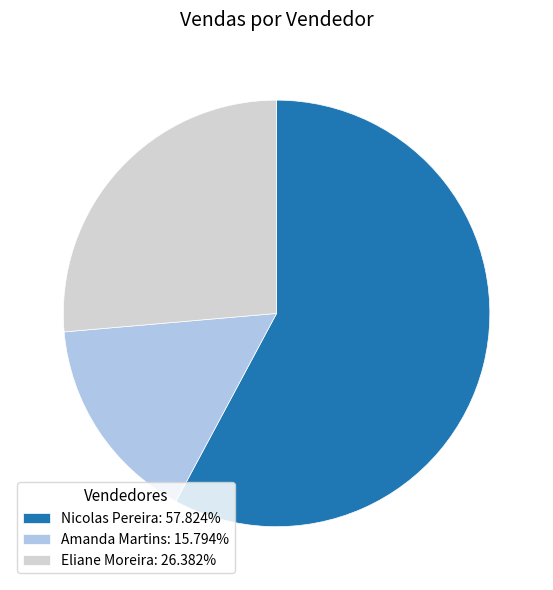

Combined, do Amanda Martins: 15.794% and Eliane Moreira: 26.382% account for over 50%?

No